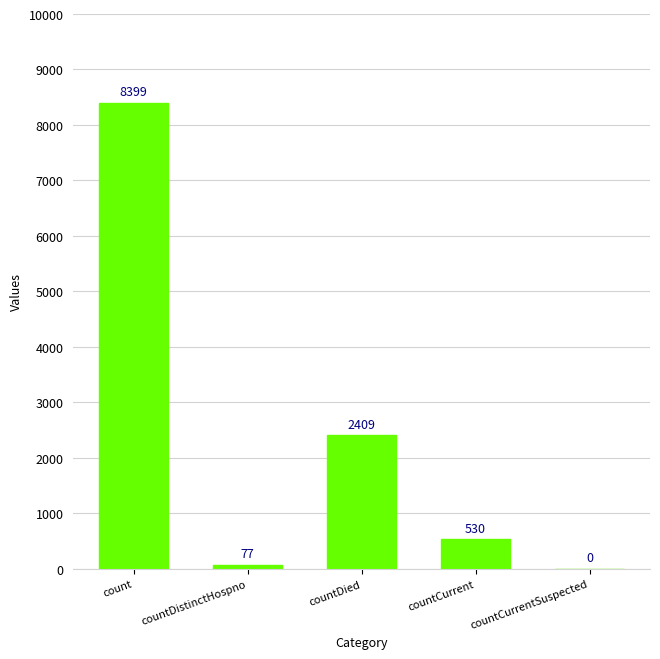

Reading left to right, what are all the values shown in this chart?

8399	77	2409	530	0